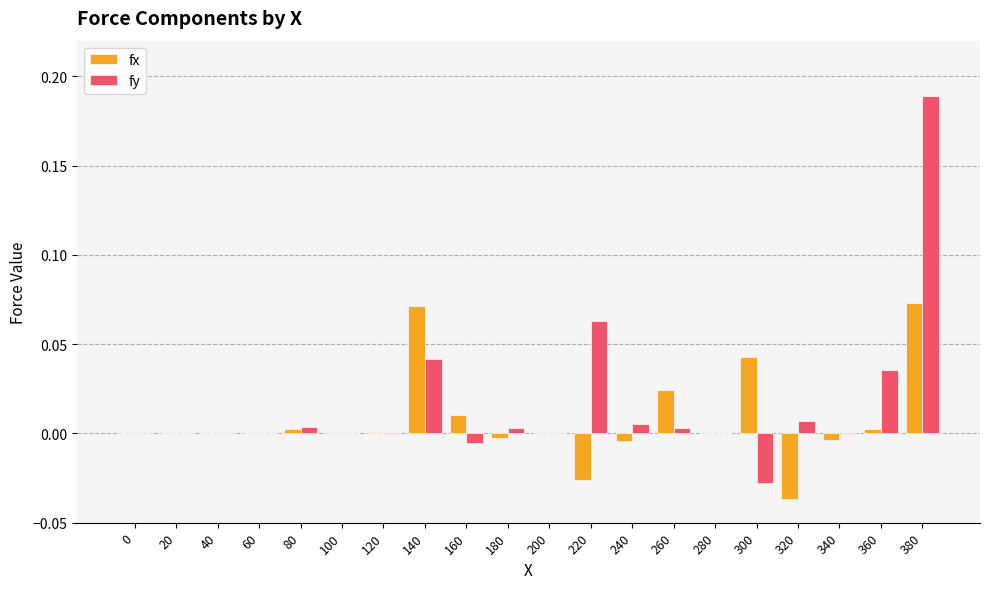

Is the value of fy at 360 greater than the value of fx at 280?

Yes